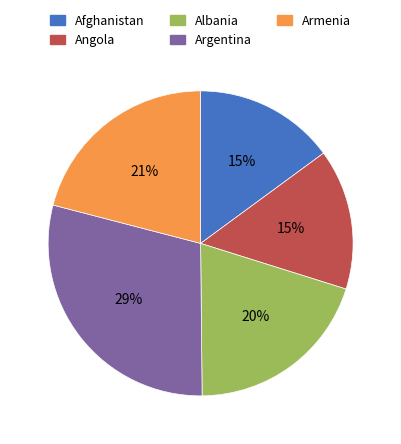

True or false: Argentina accounts for 29% of the total.

True